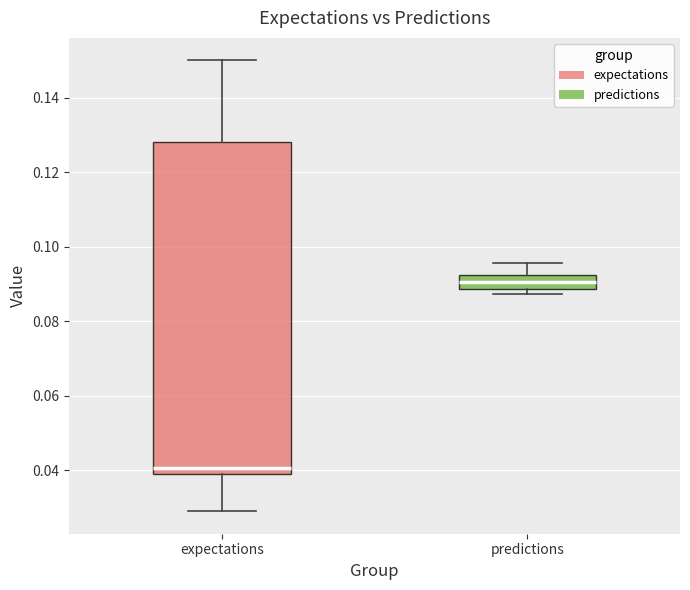

Where does the upper whisker of the box for expectations end on the y-axis? The values are not printed on the chart, so give them approximately, as read against the axis.

0.150